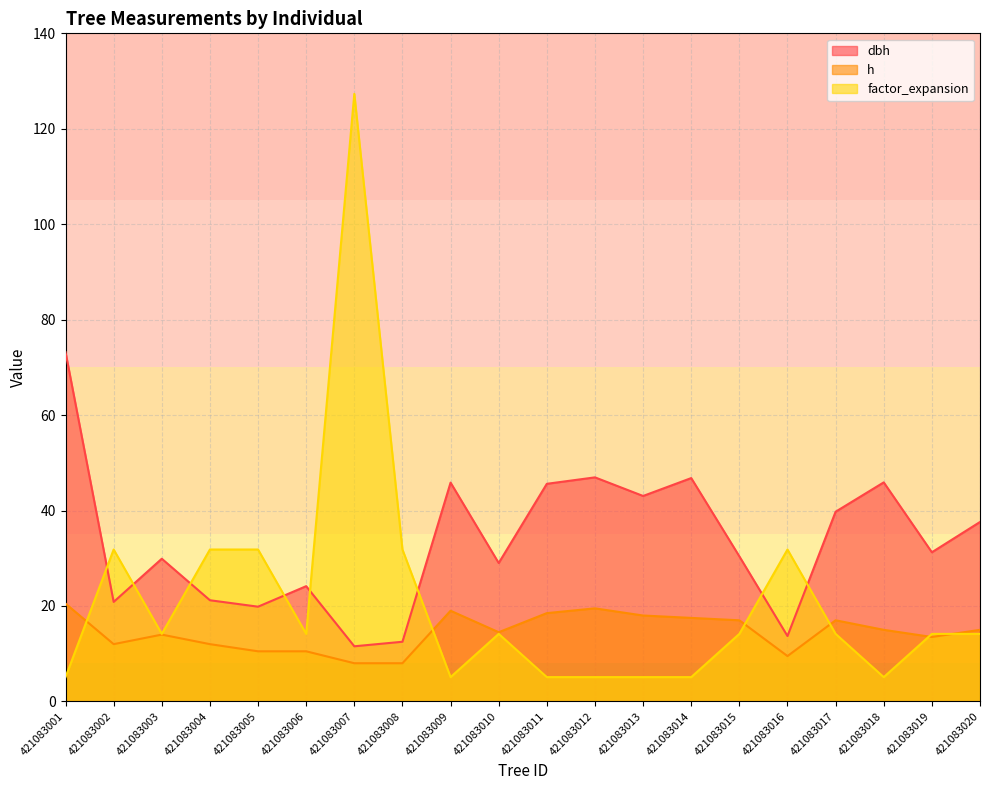

At which category does the chart reach its minimum across all series?

421083001